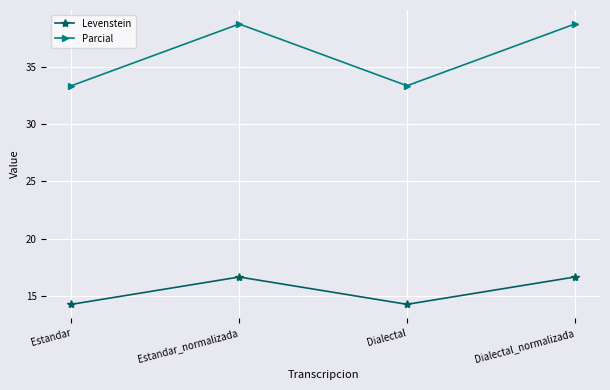

Where is the first local minimum for Parcial?

Dialectal